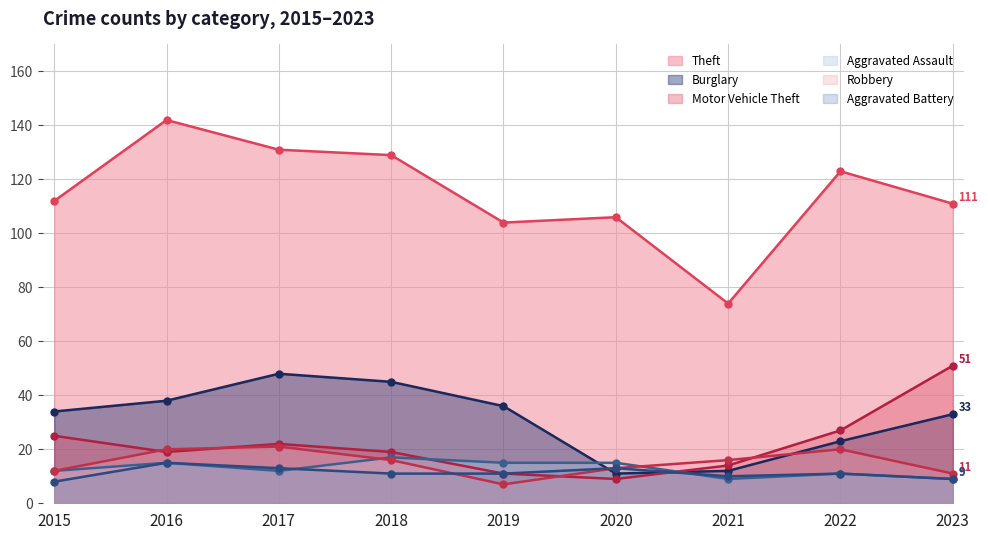

What is the minimum value for Robbery?

7